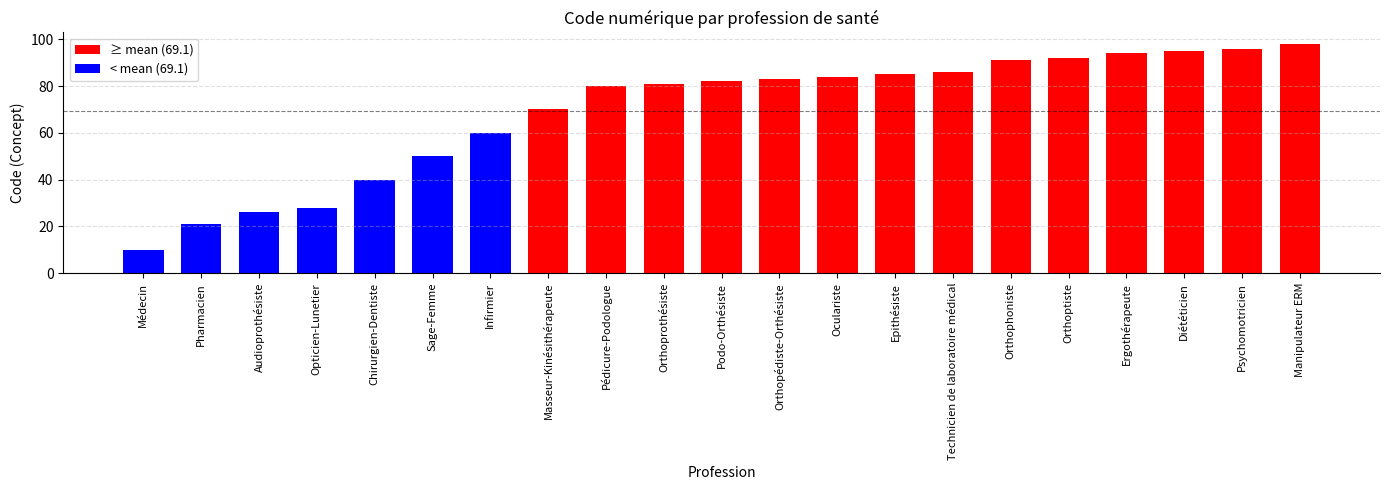

What is the approximate value at Orthophoniste?

91